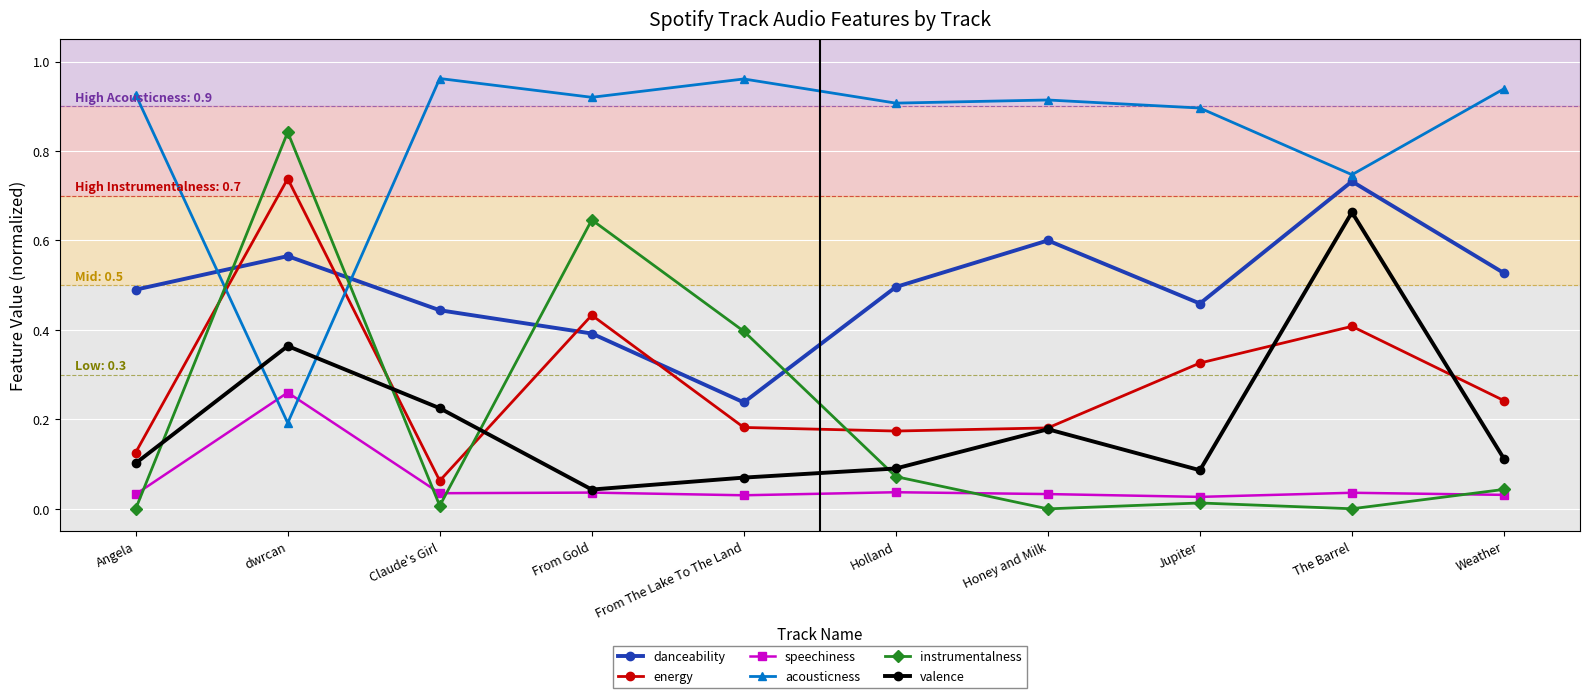

True or false: valence and danceability intersect in this chart.

False